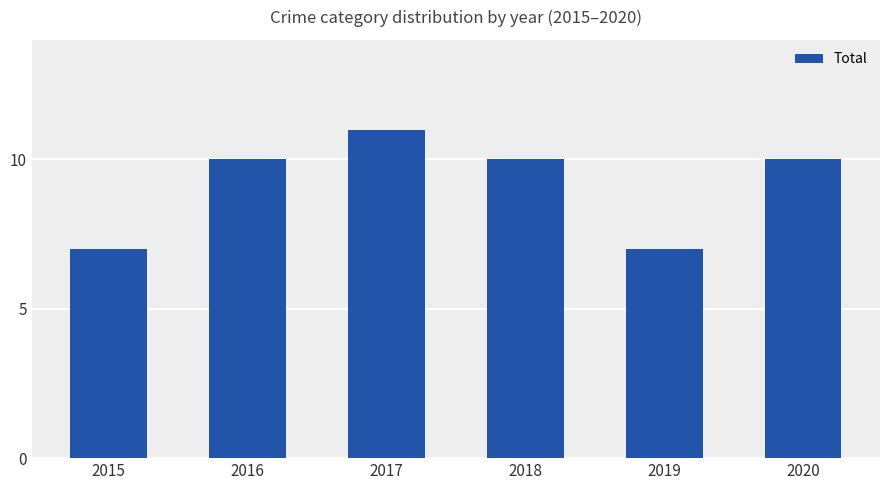

What is the difference between the values at 2018 and 2017?

1